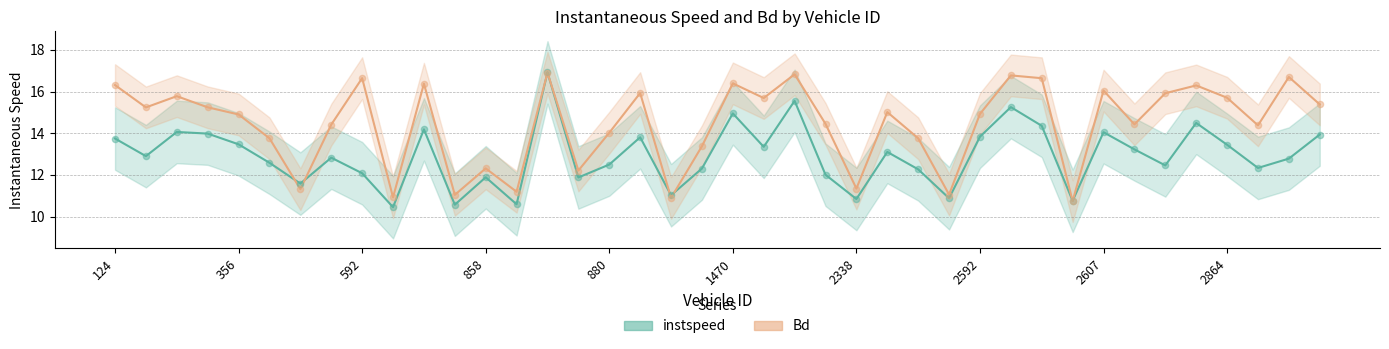

Which series has the largest total across all categories?

Bd